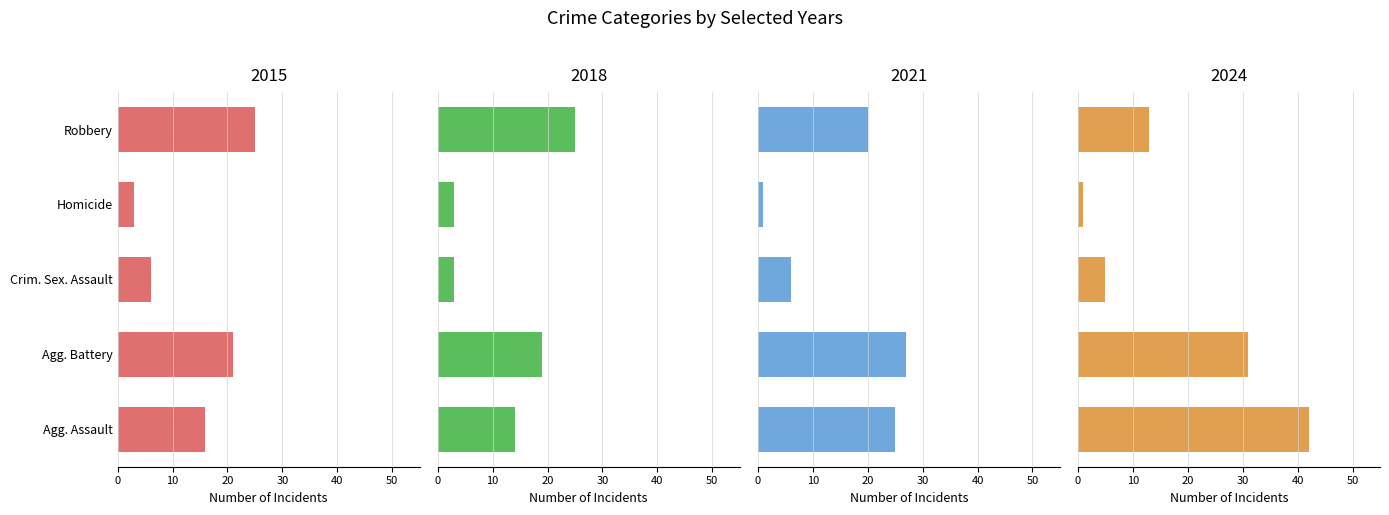

Which label corresponds to the smallest value in the chart?

Homicide